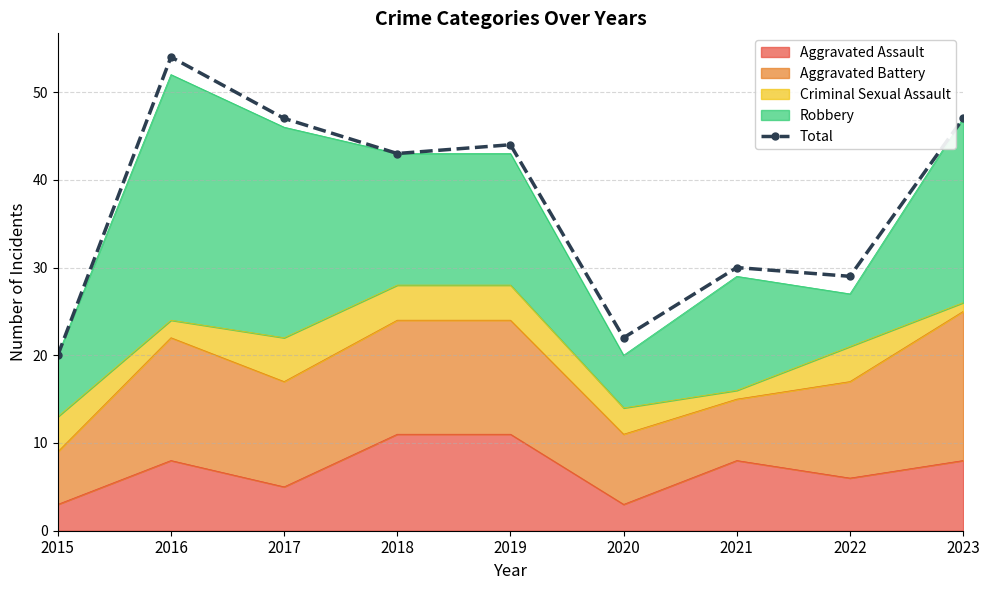

Reading right to left, transcribe all the data shown in this chart.

2023=47	2022=29	2021=30	2020=22	2019=44	2018=43	2017=47	2016=54	2015=20